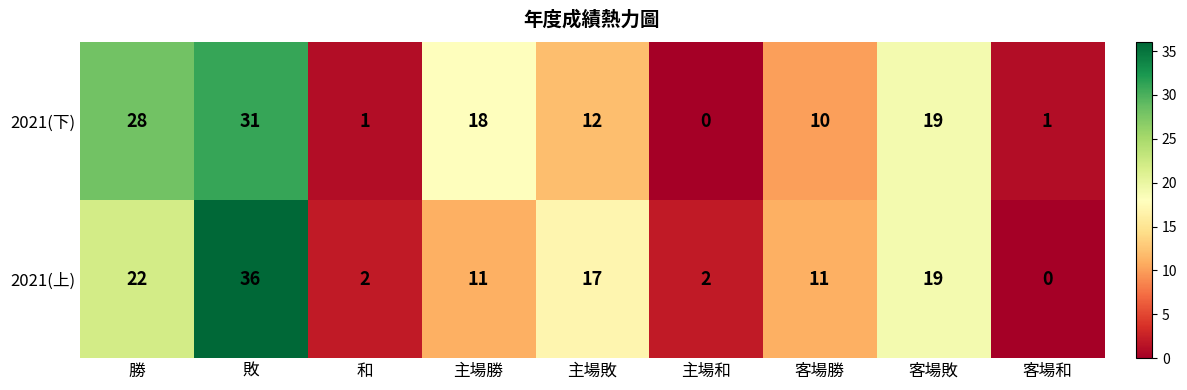

What is the difference between the maximum and second lowest values in the 2021(上) series?

34